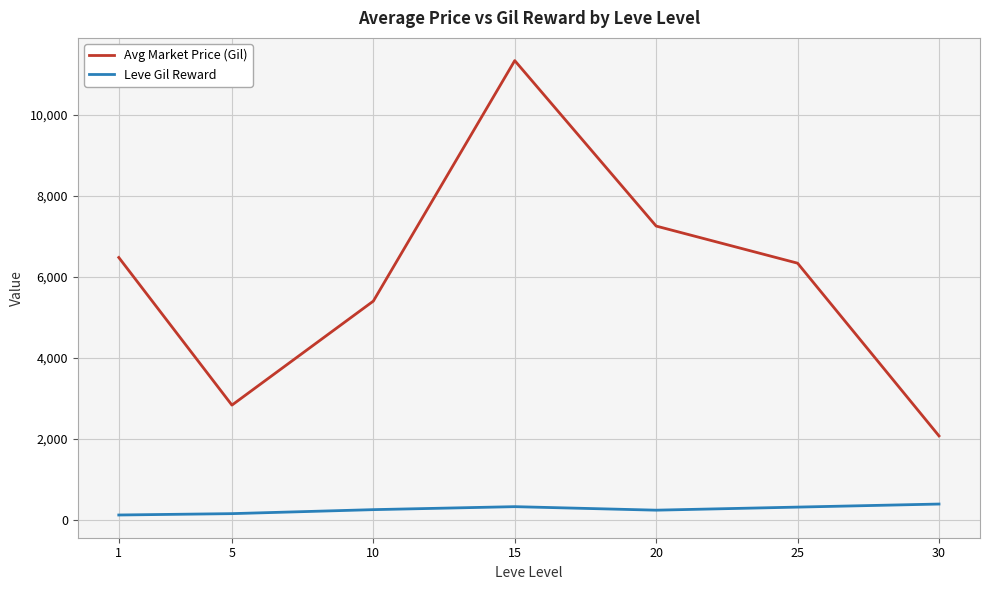

Is this an area chart (filled region under the line)?

No